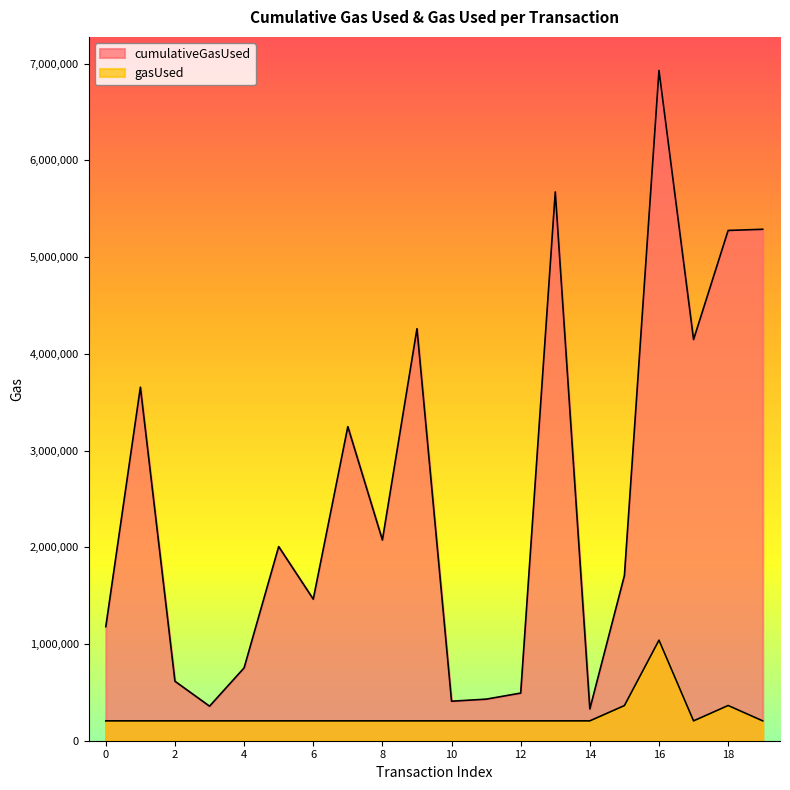

True or false: cumulativeGasUsed and gasUsed intersect in this chart.

False